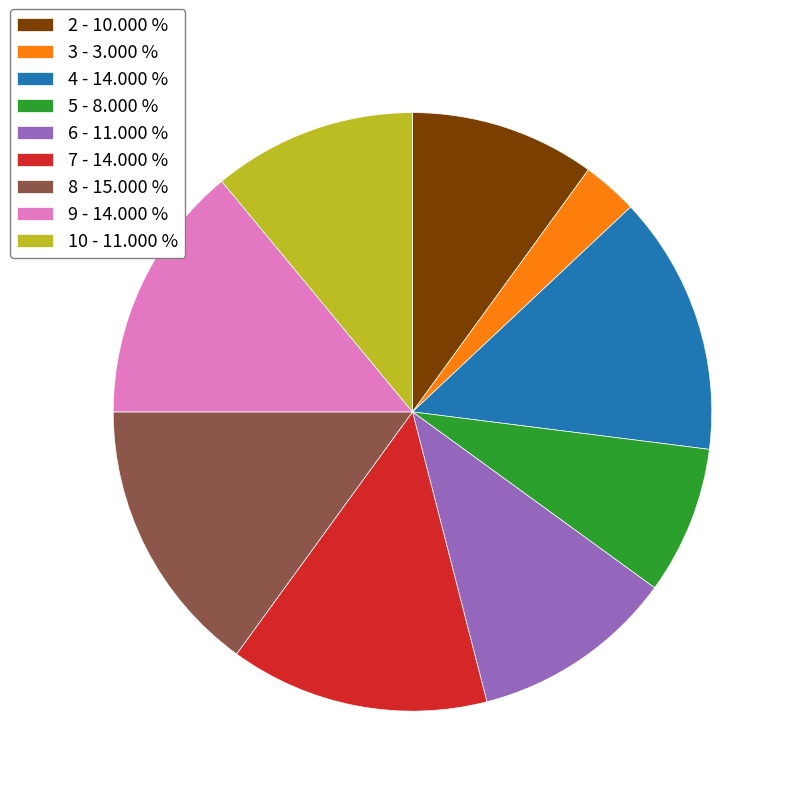

Approximately how many times larger is the value at 3 - 3.000 % compared to 5 - 8.000 %?

0.4